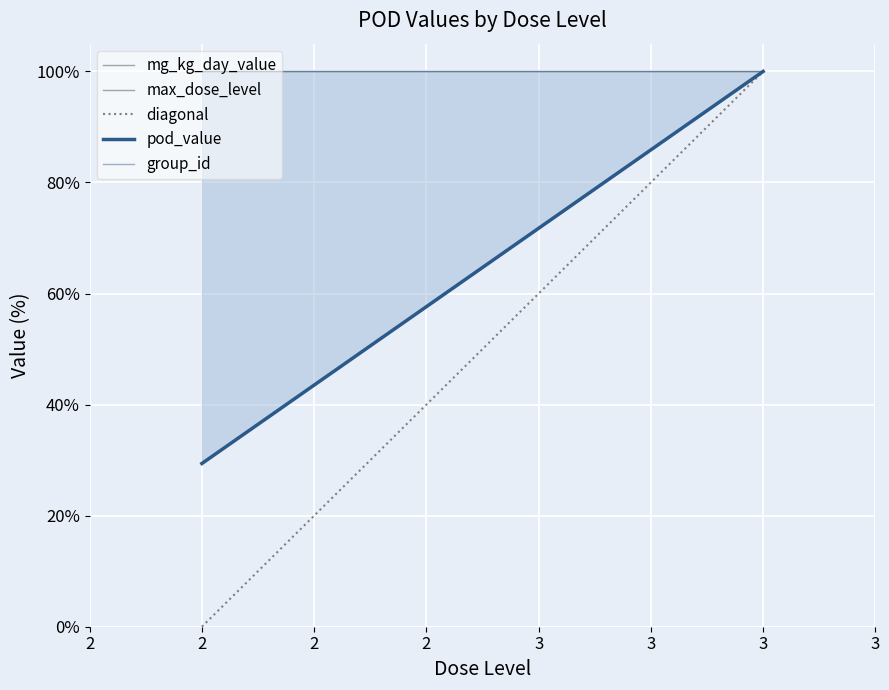

What is the highest value of the diagonal series?

100.0